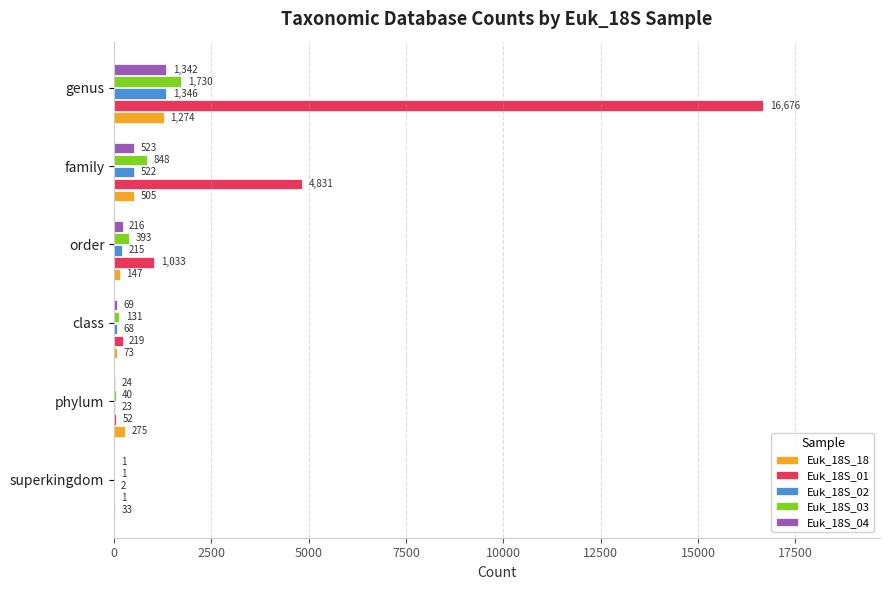

Which series has the widest spread of values?

Euk_18S_01